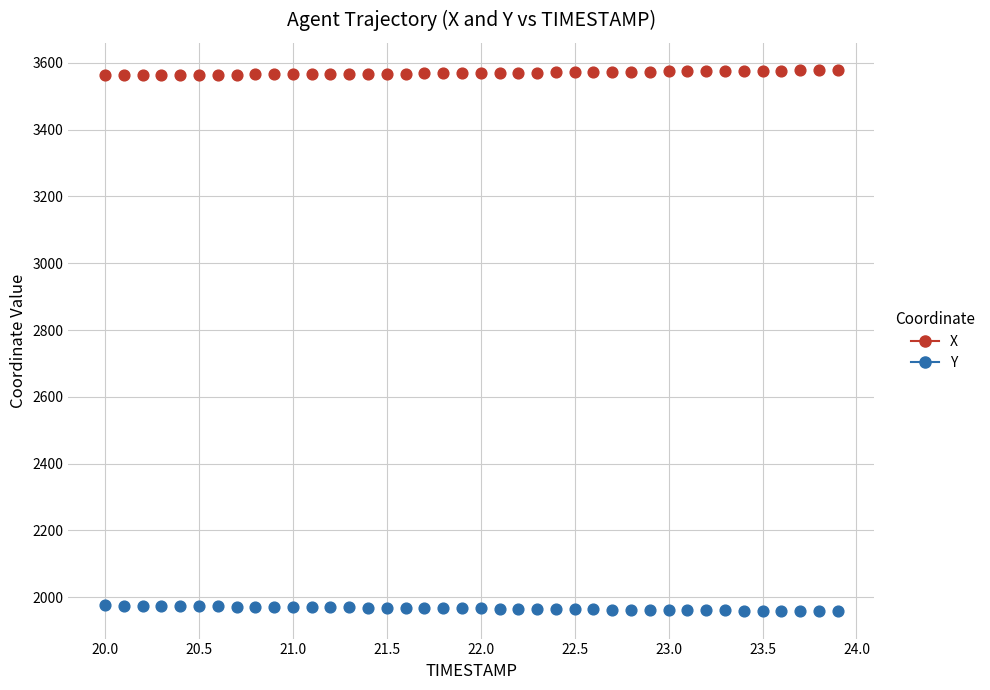

Across all data points, what is the range of X values (max minus min)?

3.9